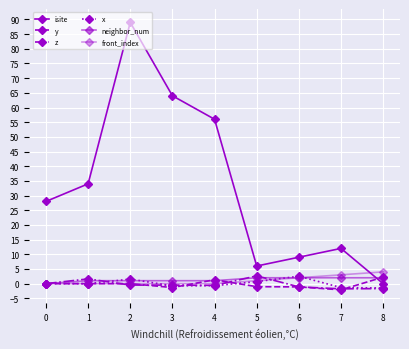

How many lines are shown in the chart?

6